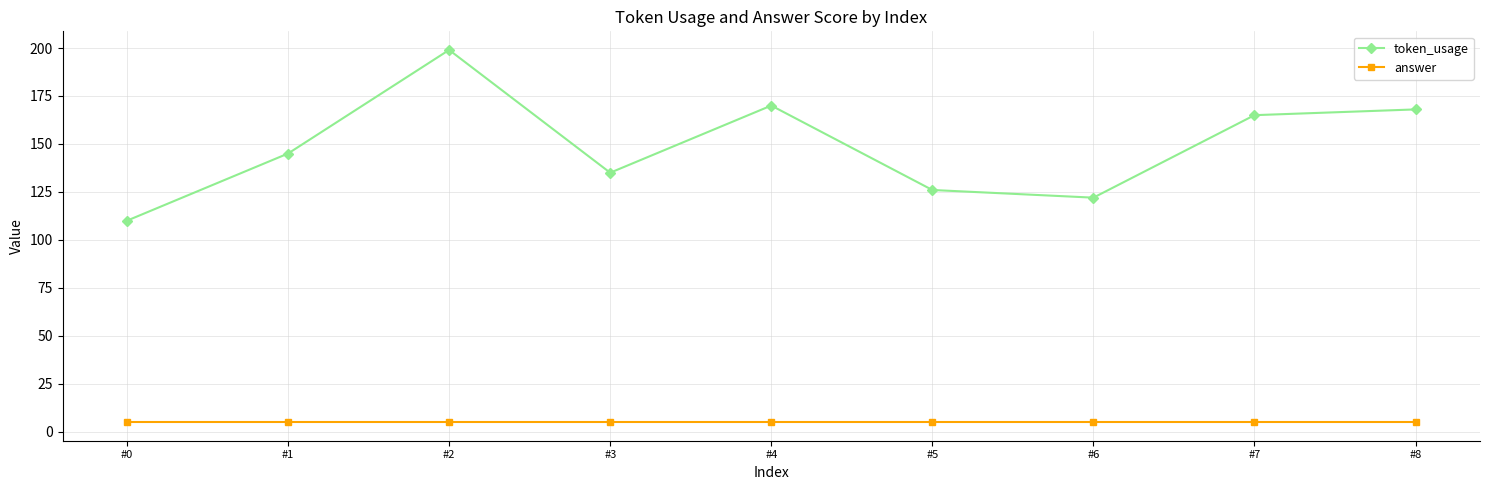

List the series in order of their overall mean, highest first.

token_usage, answer